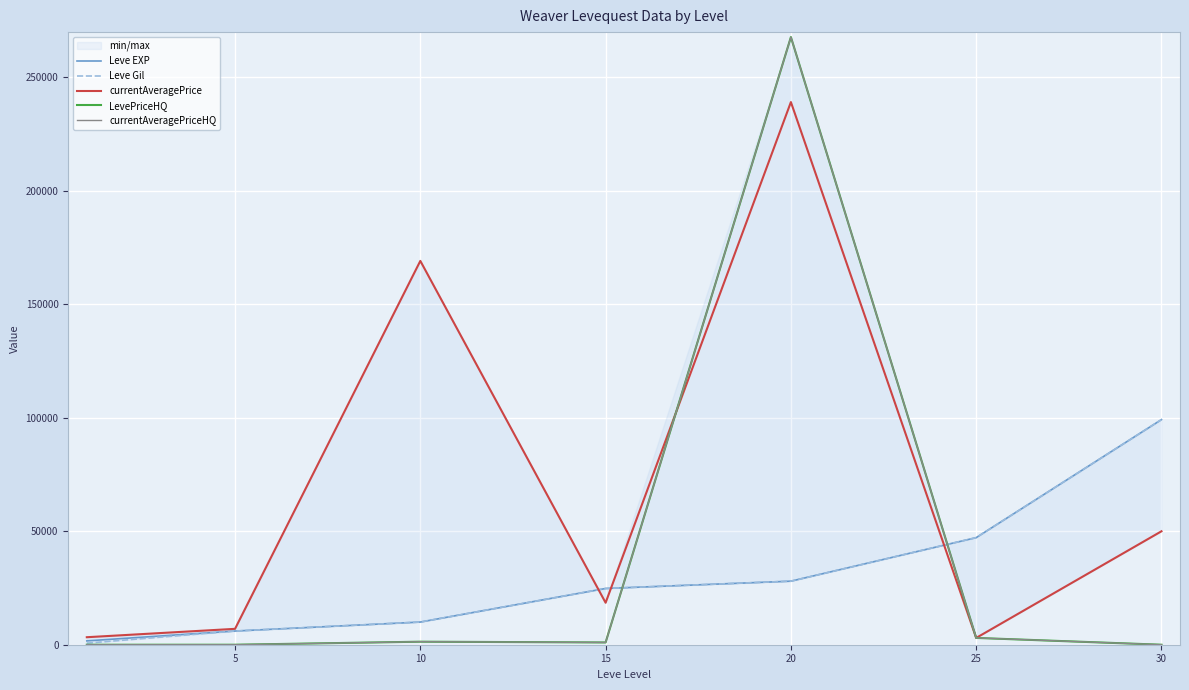

At which category is the sum across all series the highest?

20